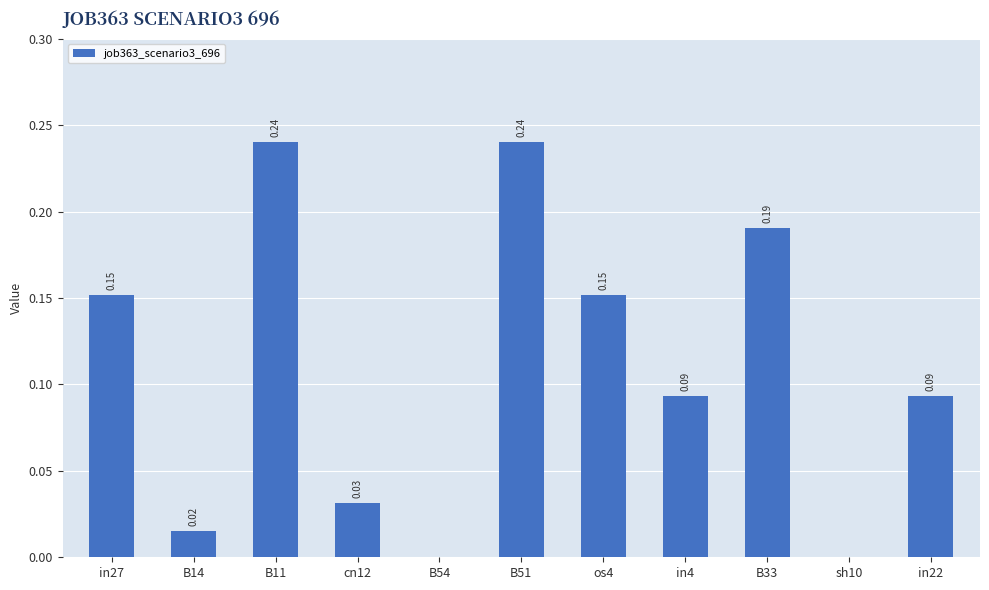

What is the change in value from B14 to os4?

+0.1